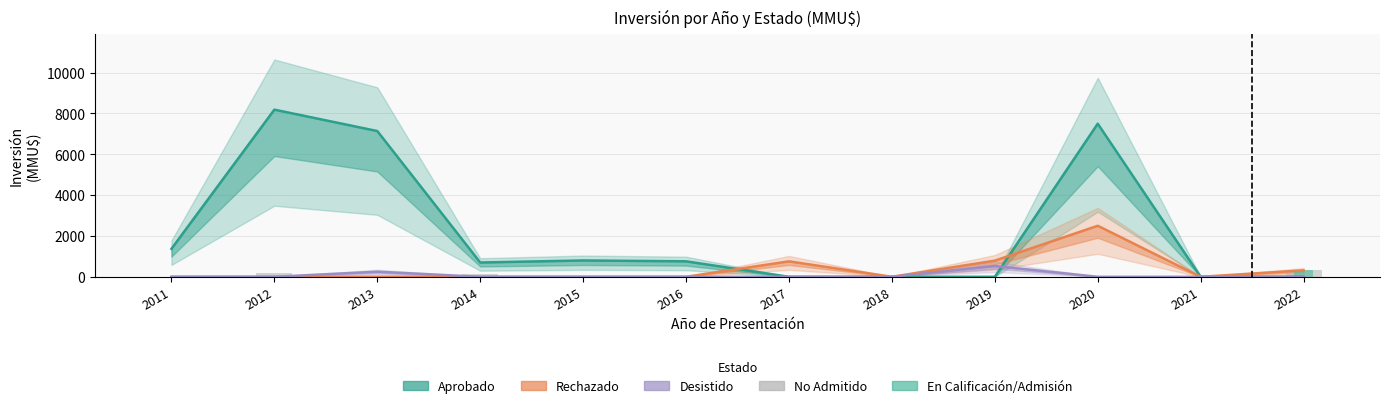

What are all the series names shown in the legend?

Aprobado, Rechazado, Desistido, No Admitido, En Calificación/Admisión